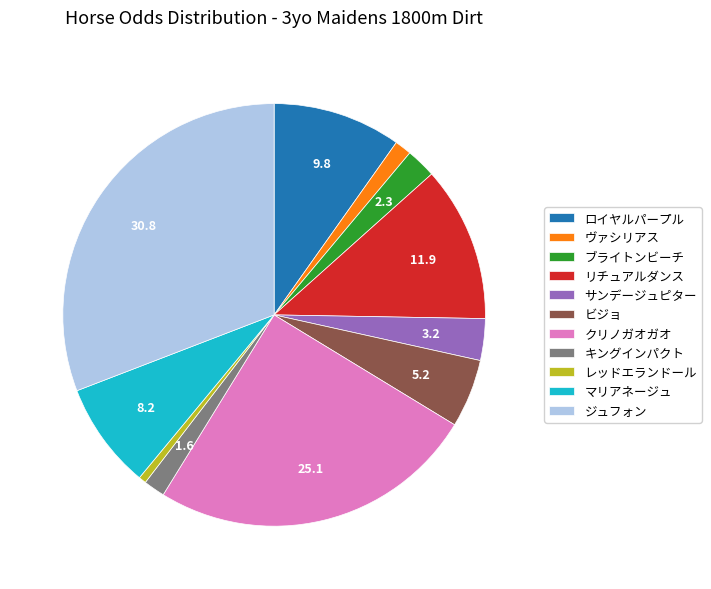

Does レッドエランドール represent more than half of the total?

No